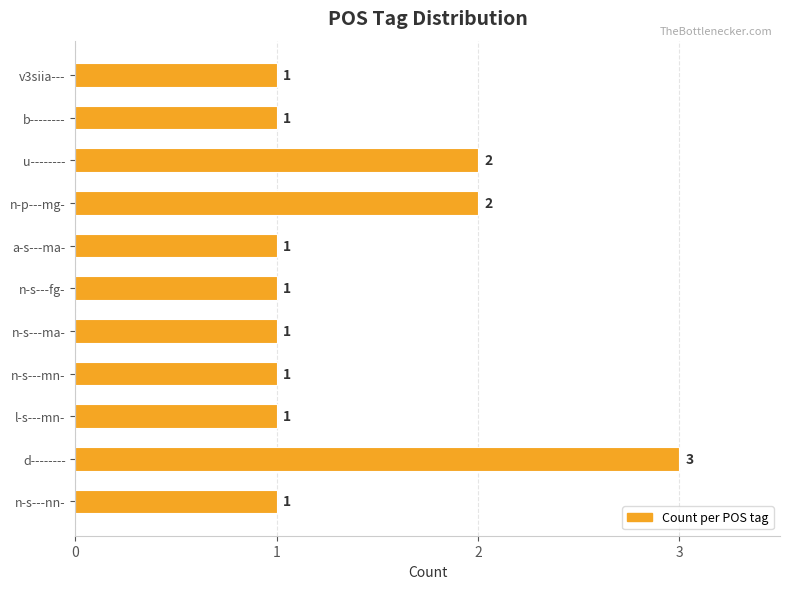

Does the chart contain stacked bars?

No